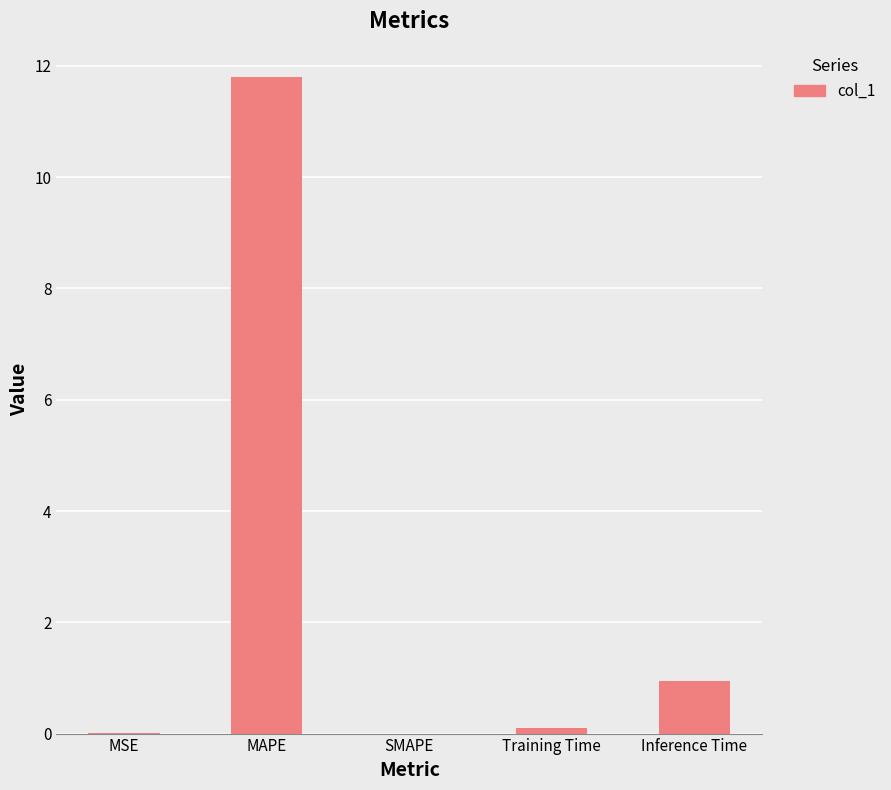

At which category does the chart reach its peak across all series?

MAPE